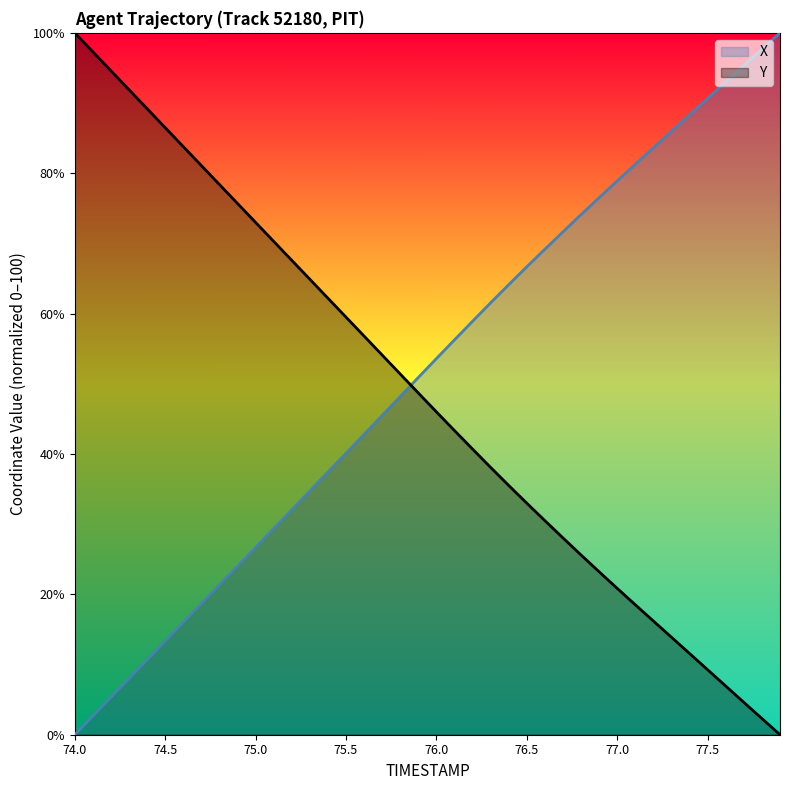

What is the approximate value of X at 76.8?

74.1